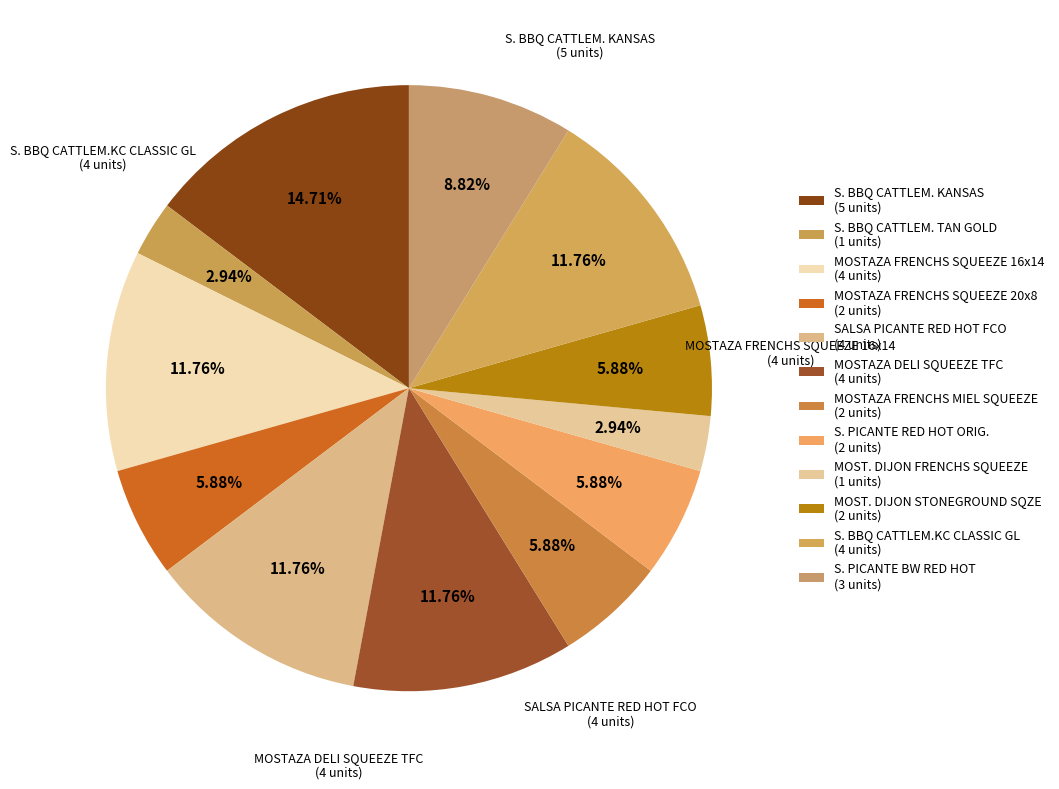

Is there any slice that represents more than half of the pie?

No